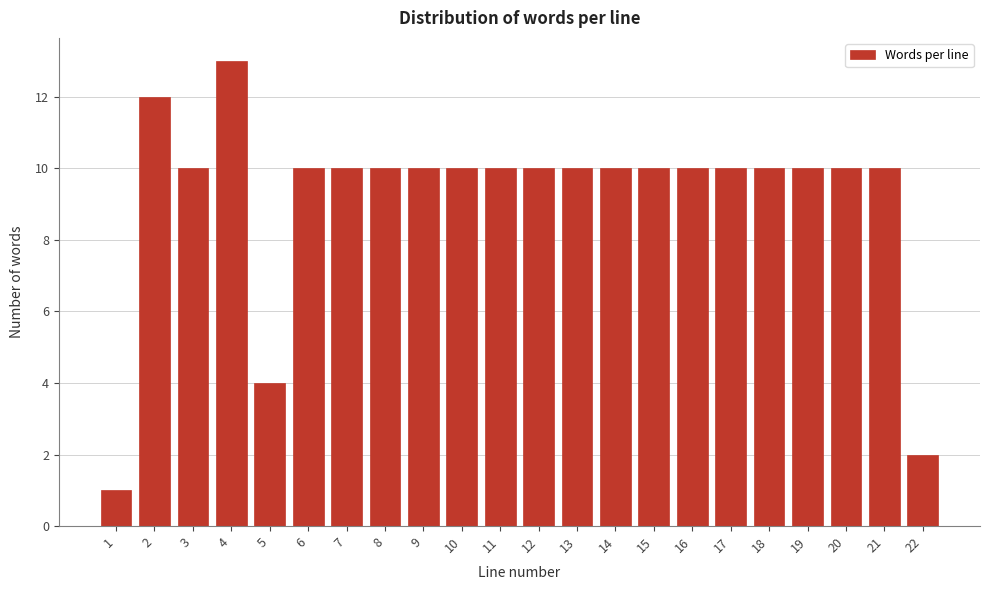

Reading left to right, list all the values displayed in this chart.

1	12	10	13	4	10	10	10	10	10	10	10	10	10	10	10	10	10	10	10	10	2